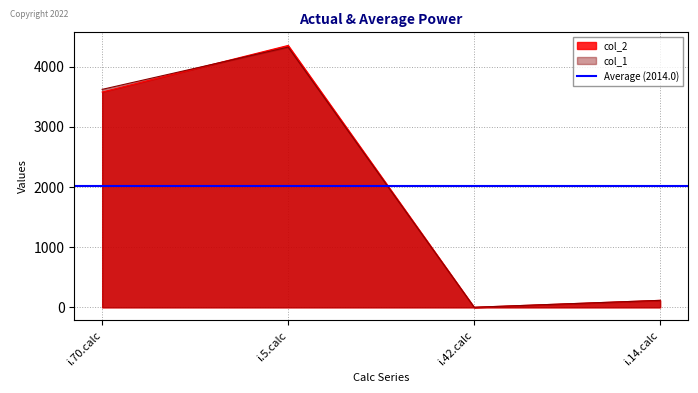

What is the label of the 1st point from the right?

i.14.calc